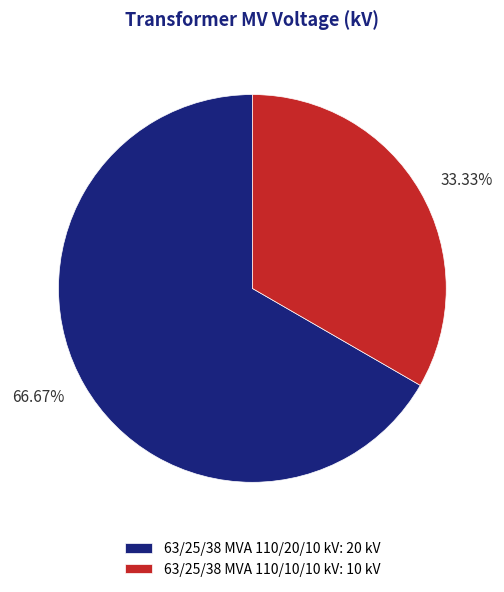

To the nearest percent, what portion does 63/25/38 MVA 110/20/10 kV represent?

67%